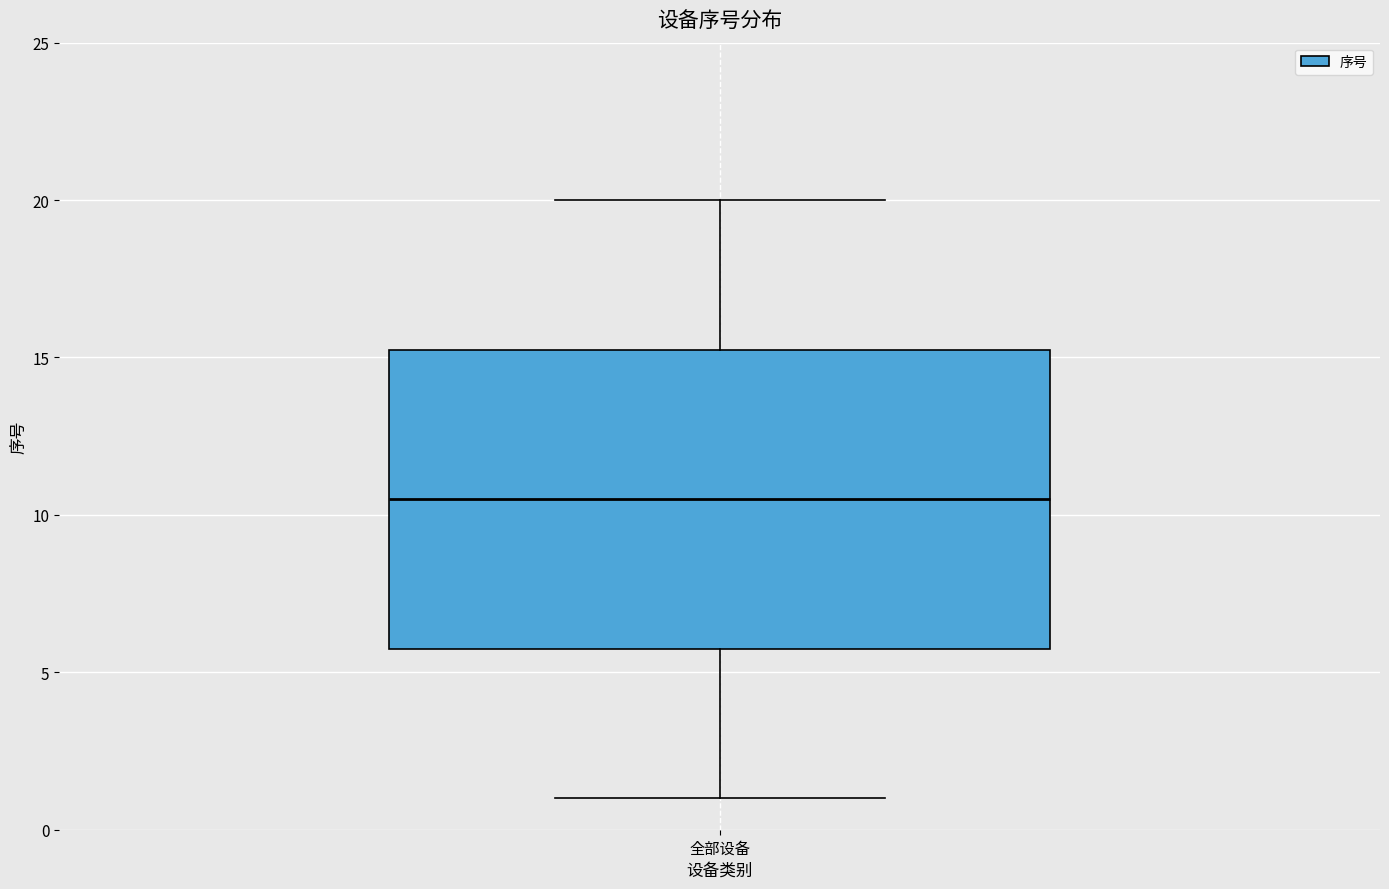

Where does the upper whisker of the box for 全部设备 end on the y-axis? The values are not printed on the chart, so give them approximately, as read against the axis.

20.0